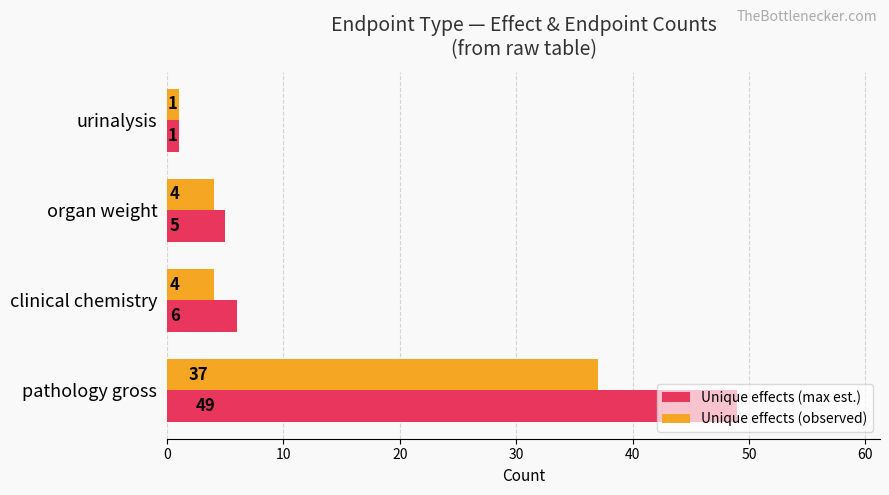

What is the minimum value for Unique effects (max est.)?

1